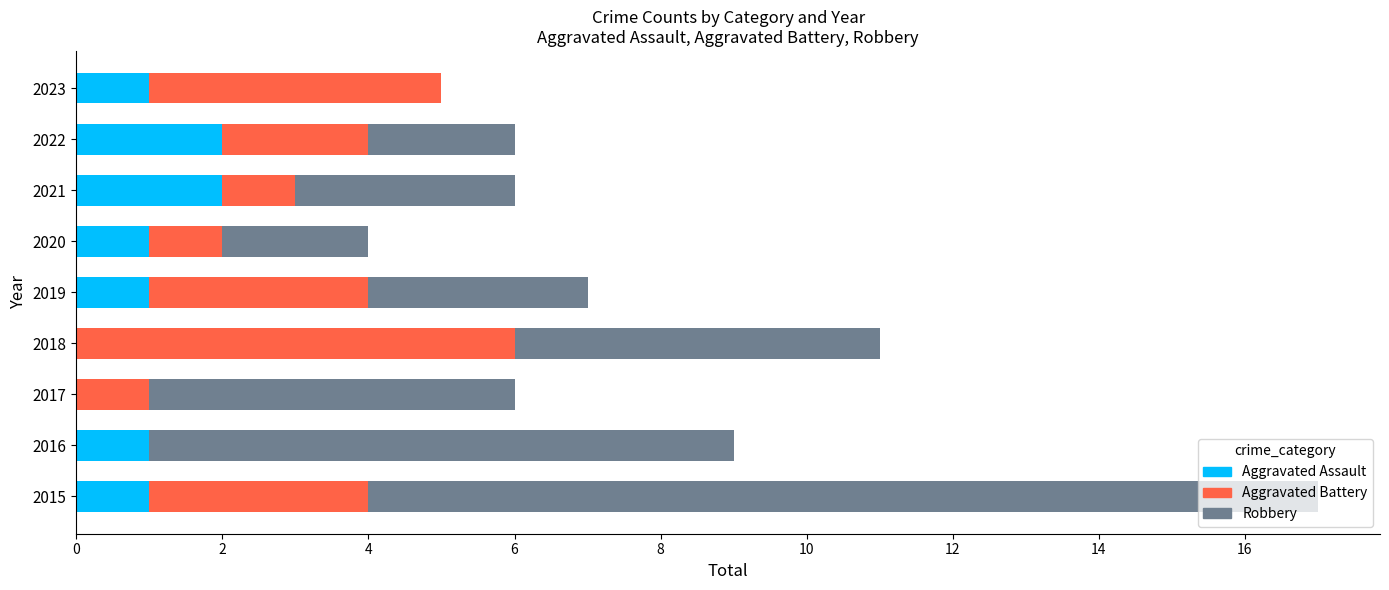

What is the total value across all series at 2020?

4